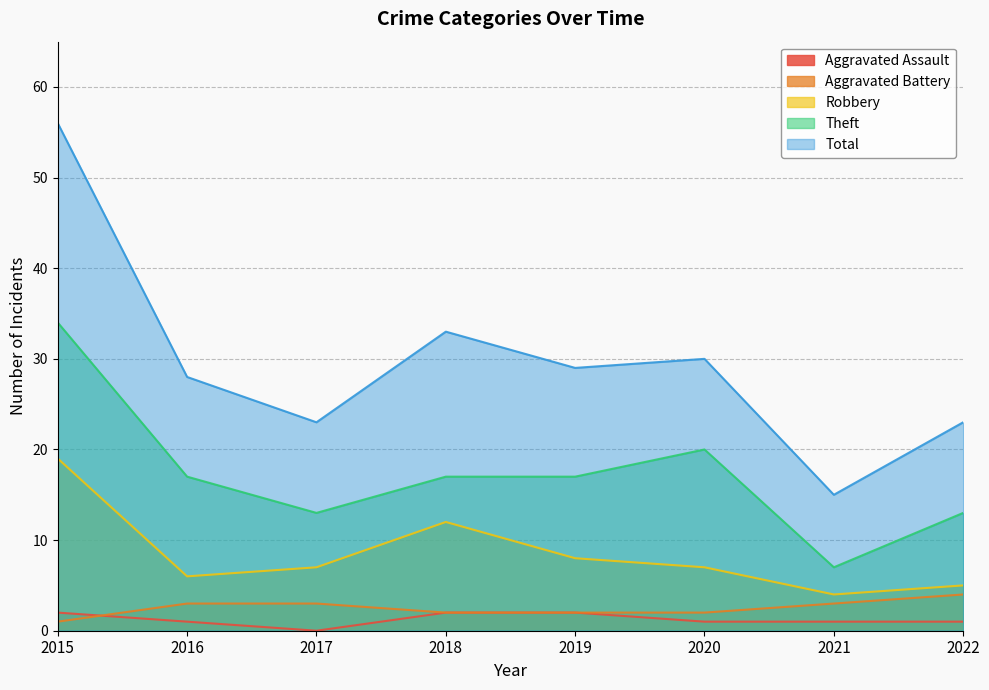

The value of Aggravated Battery at 2015 is 2. True or false?

False